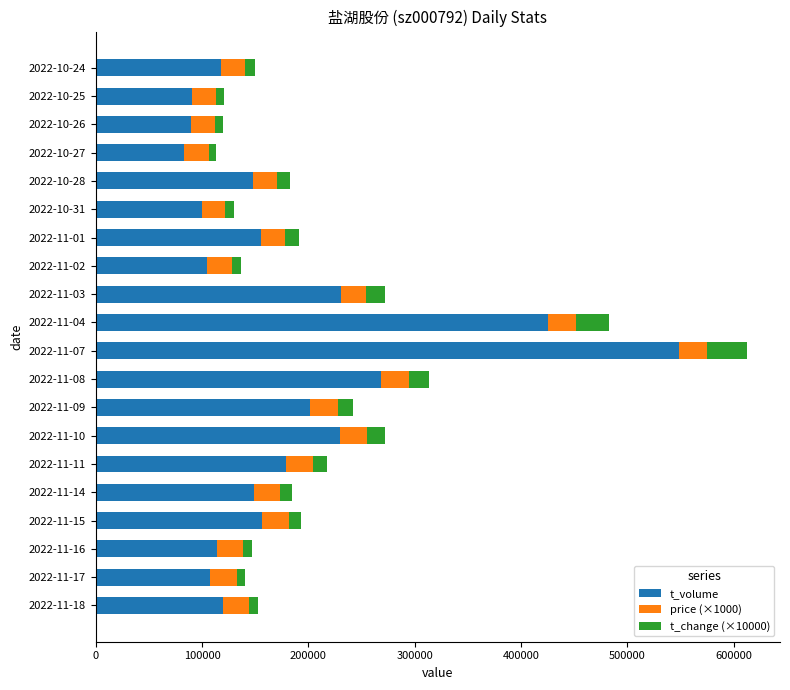

At which category is the sum across all series the highest?

2022-11-07